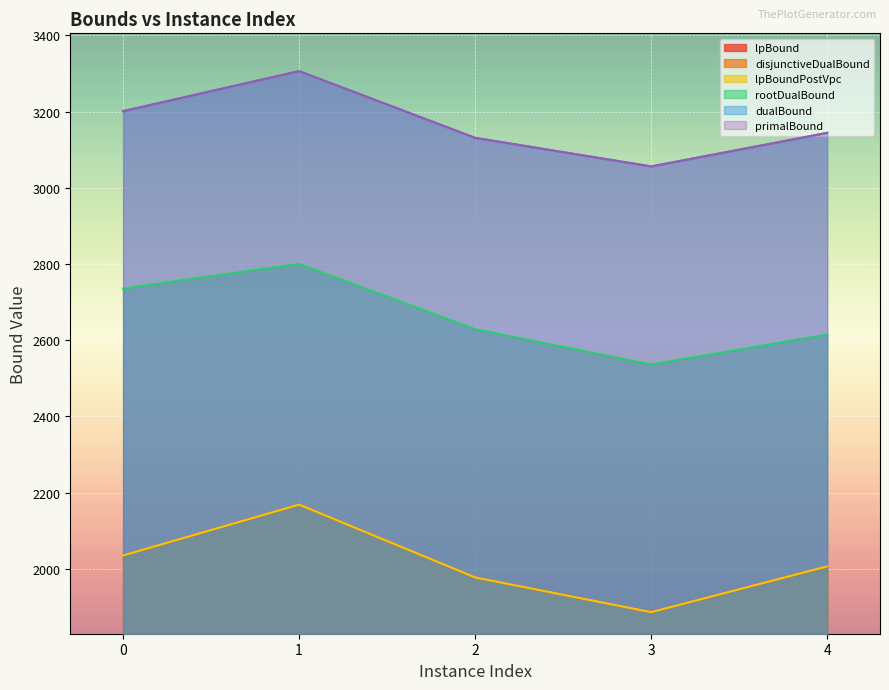

Is it true that disjunctiveDualBound equals 2168.8 at 1?

True